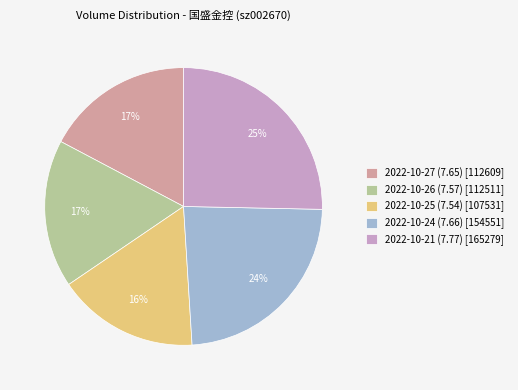

Is it true that 2022-10-24 (7.66) is 31% of the pie?

False